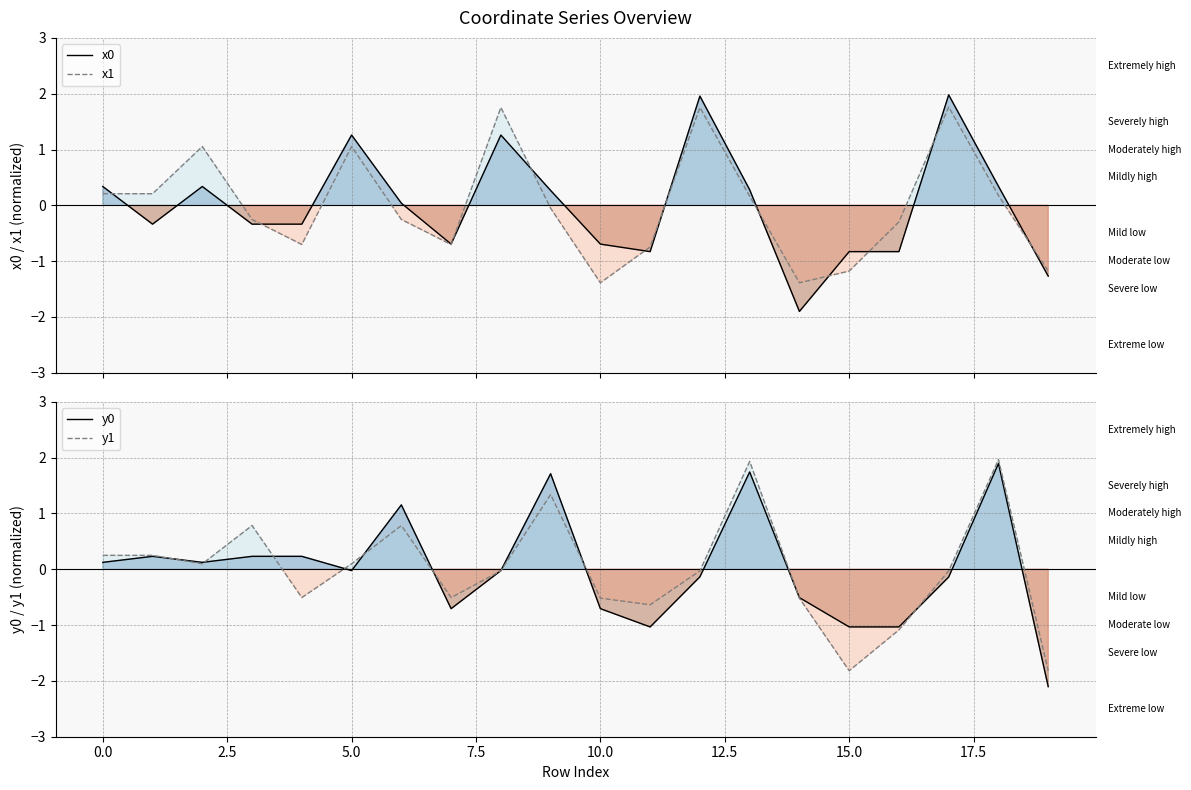

What is the minimum value shown in the chart?

-2.1